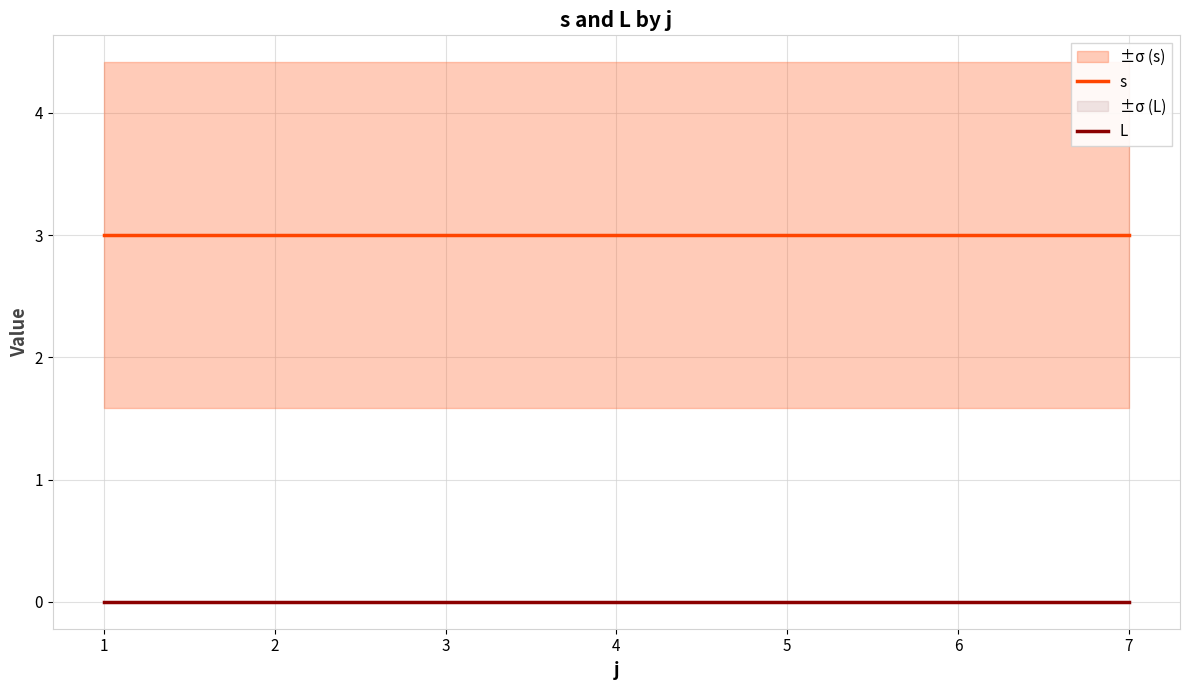

True or false: s has a value of 3 at 7.

True